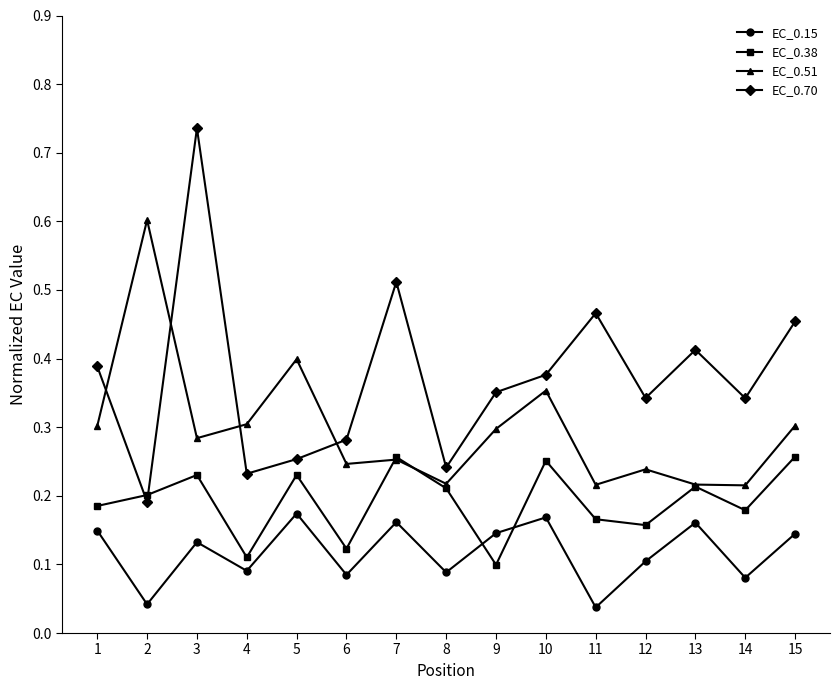

What is the total value across all series at 5?

1.1